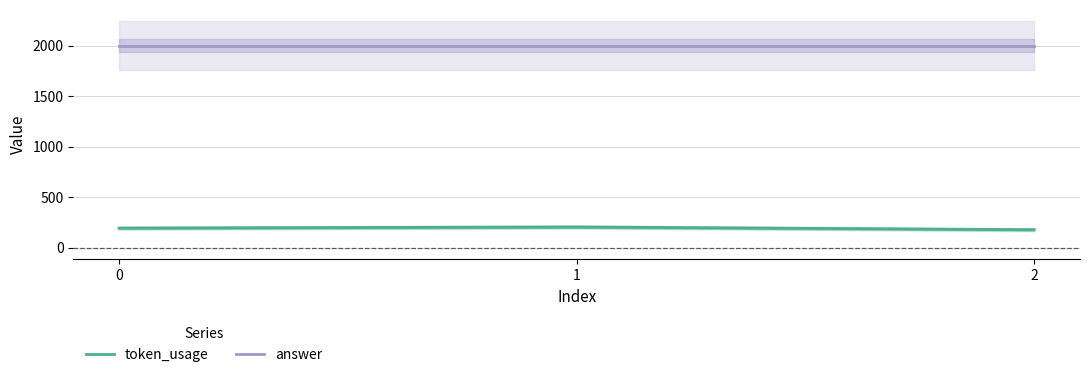

What is the sum of the answer values at 2 and 1?

4000